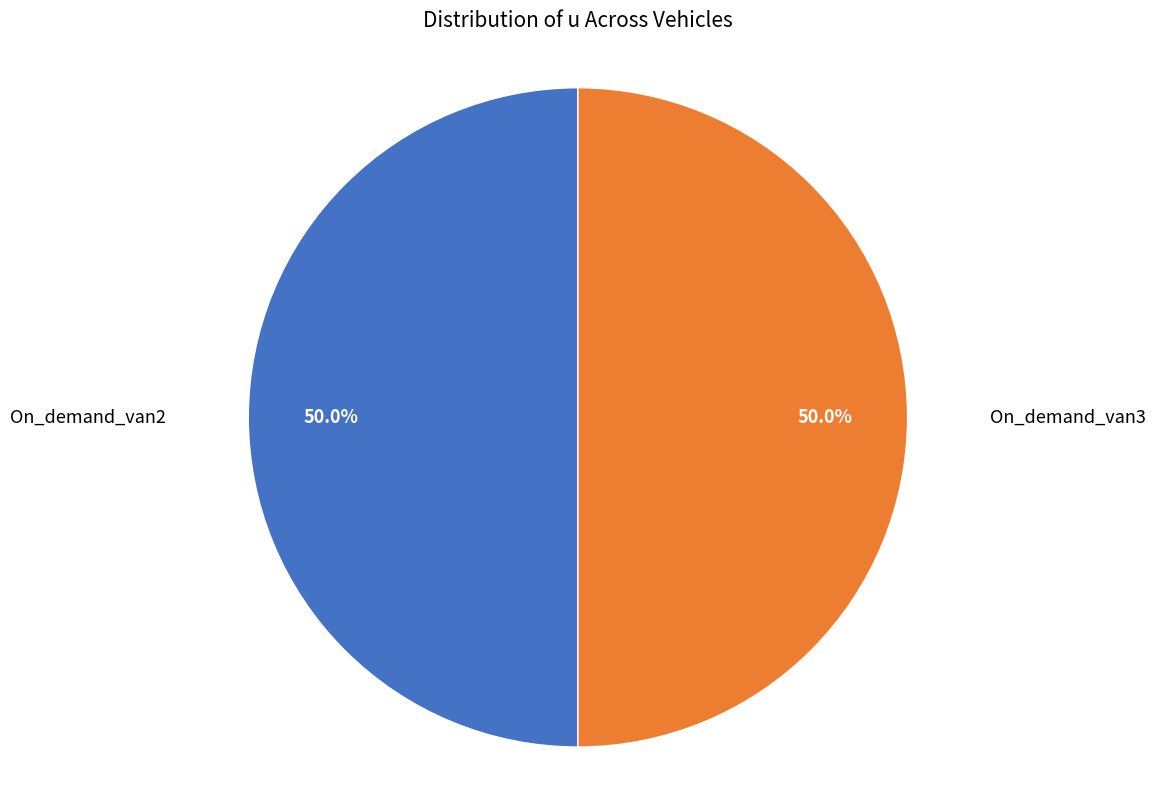

How many slices are in this pie chart?

2